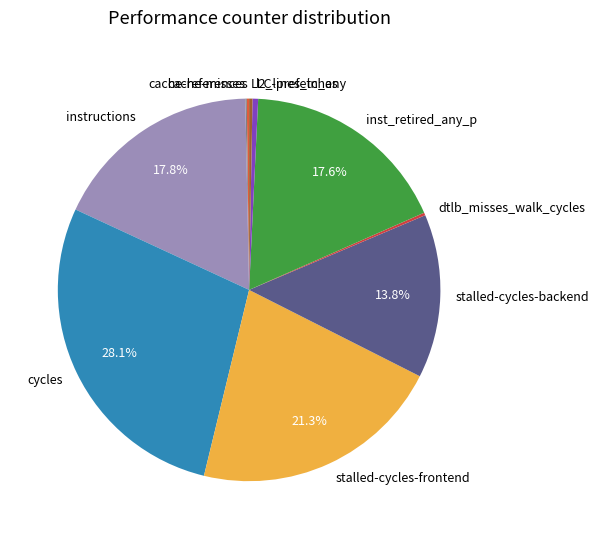

What is the largest slice in the pie chart?

cycles